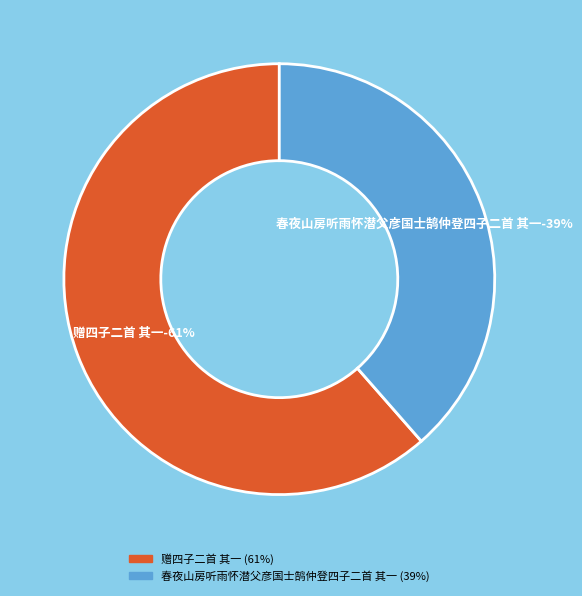

Count the number of slices in the pie.

2